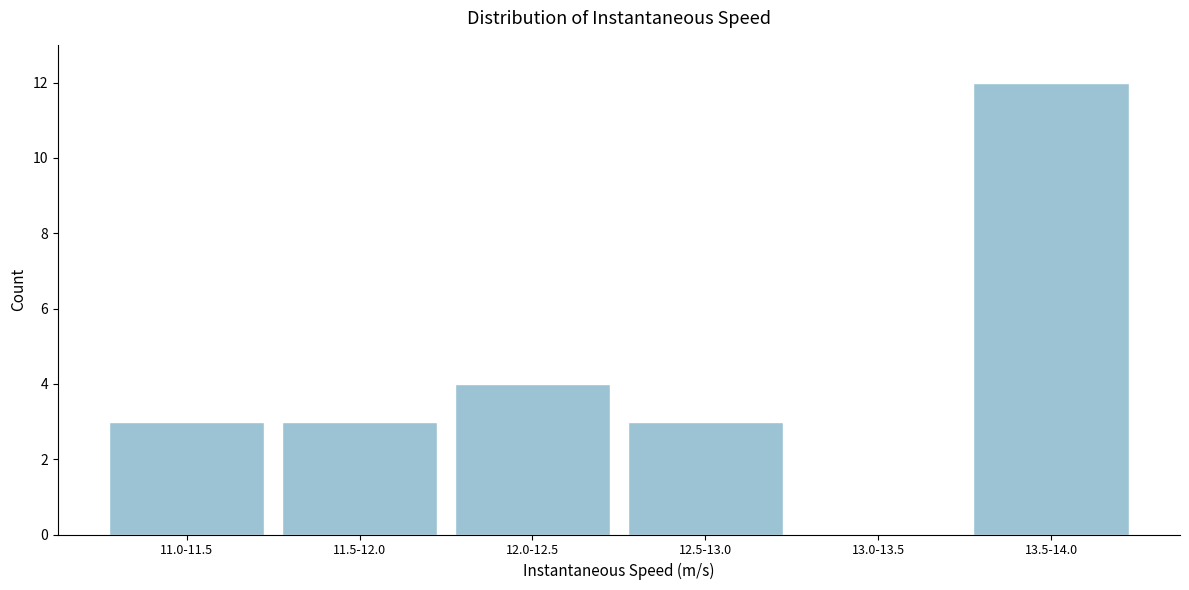

Reading left to right, what are all the values shown in this chart?

11.0-11.5=3	11.5-12.0=3	12.0-12.5=4	12.5-13.0=3	13.0-13.5=0	13.5-14.0=12